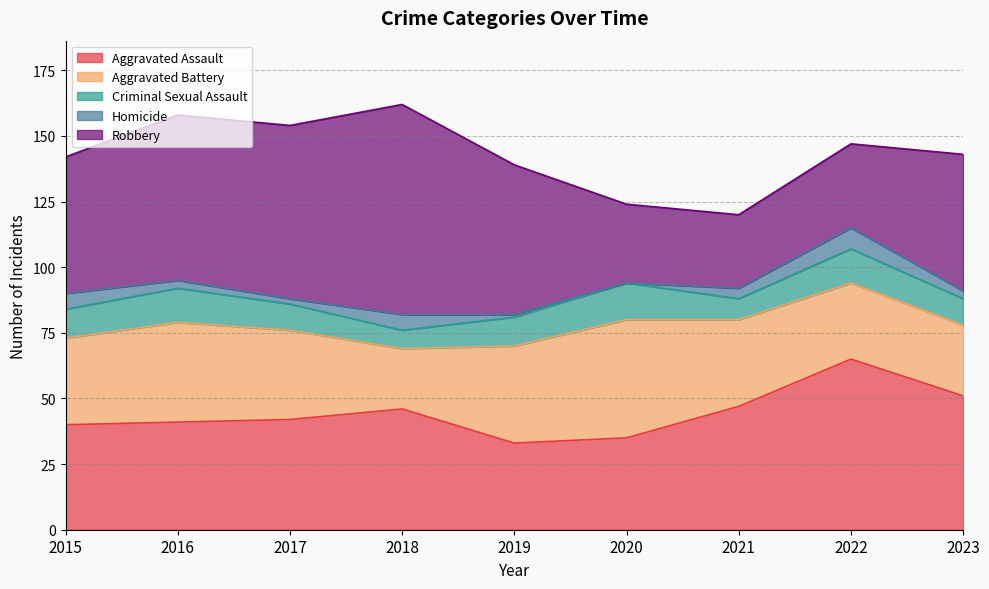

Reading left to right, list all the values displayed in this chart.

Aggravated Assault: 2015=40	2016=41	2017=42	2018=46	2019=33	2020=35	2021=47	2022=65	2023=51
Aggravated Battery: 2015=33	2016=38	2017=34	2018=23	2019=37	2020=45	2021=33	2022=29	2023=27
Criminal Sexual Assault: 2015=11	2016=13	2017=10	2018=7	2019=11	2020=14	2021=8	2022=13	2023=10
Homicide: 2015=6	2016=3	2017=2	2018=6	2019=1	2020=0	2021=4	2022=8	2023=3
Robbery: 2015=52	2016=63	2017=66	2018=80	2019=57	2020=30	2021=28	2022=32	2023=52